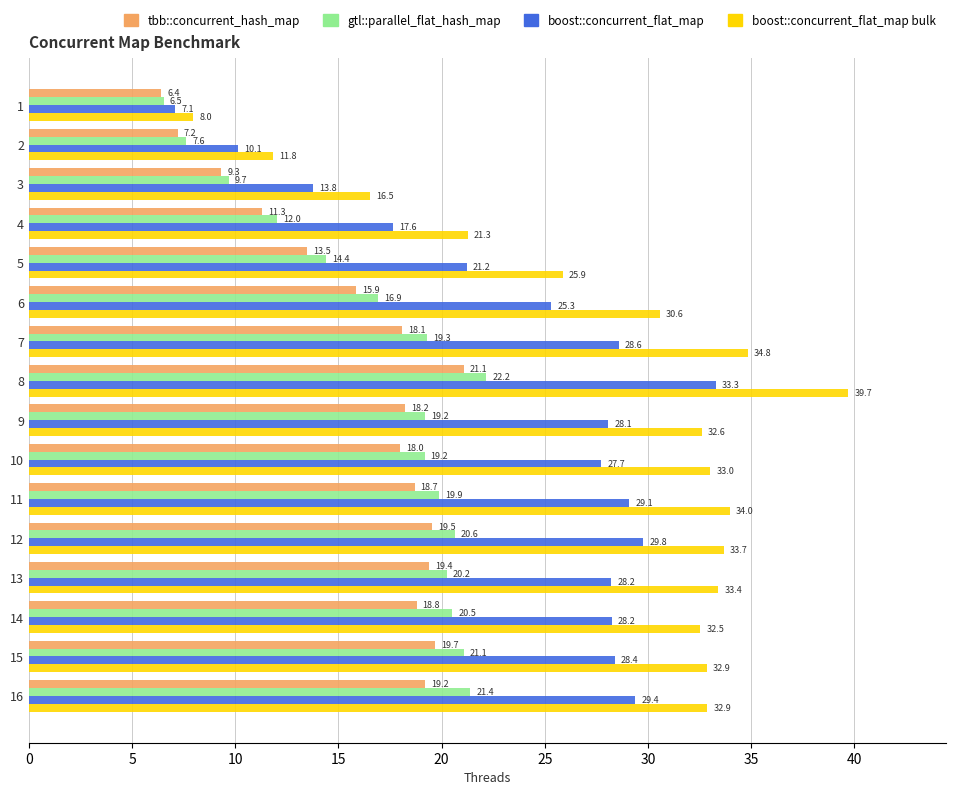

Which series has the largest total across all categories?

boost::concurrent_flat_map bulk